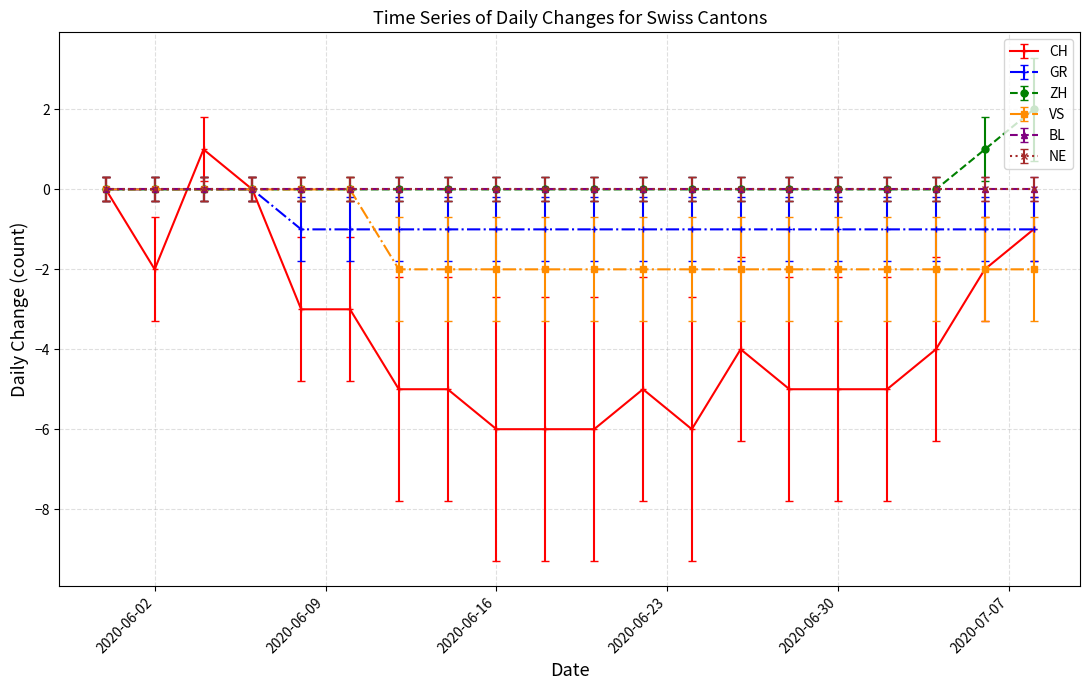

Does the chart have visible grid lines?

Yes